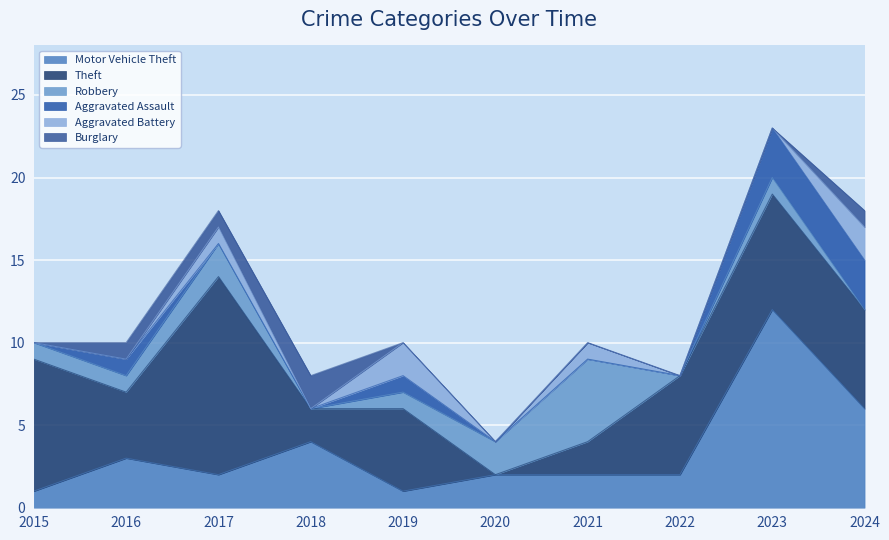

Is the value of Motor Vehicle Theft at 2015 greater than the value of Aggravated Battery at 2024?

No